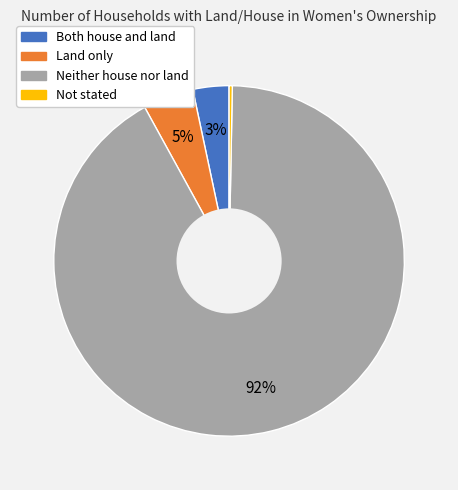

How many segments does this pie chart have?

4